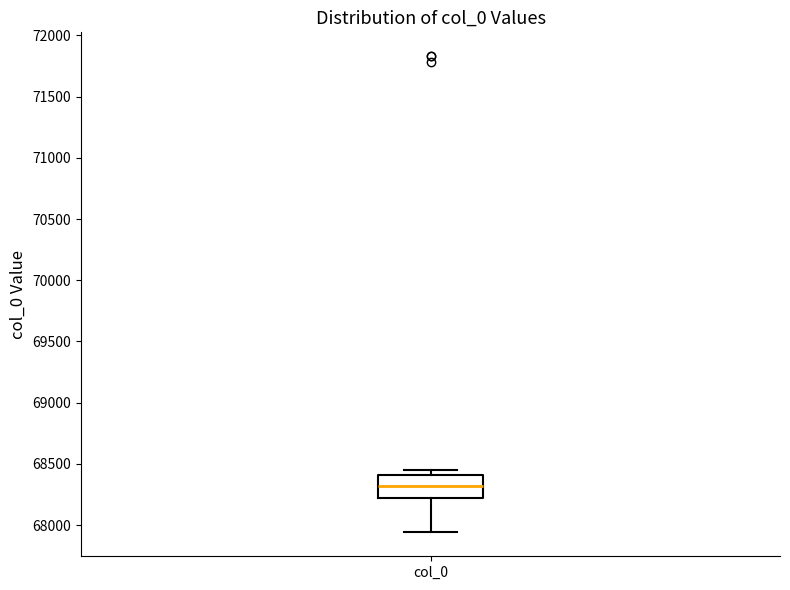

Where does the lower whisker of the box for col_0 end on the y-axis? The values are not printed on the chart, so give them approximately, as read against the axis.

67950